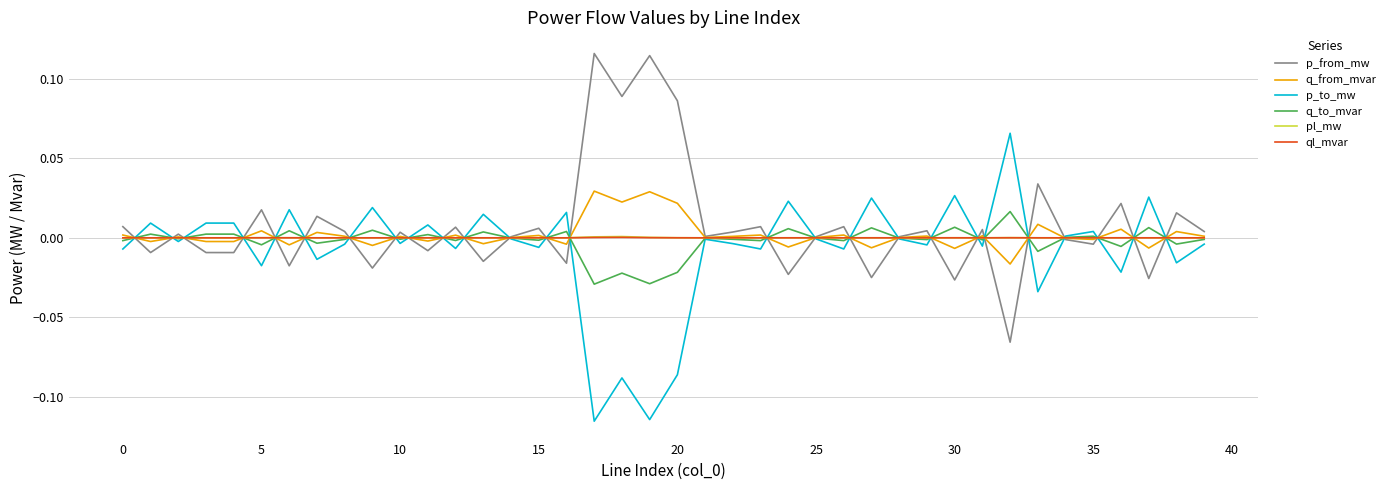

Rank the series by their maximum value, from lowest to highest.

ql_mvar, pl_mw, q_to_mvar, q_from_mvar, p_to_mw, p_from_mw